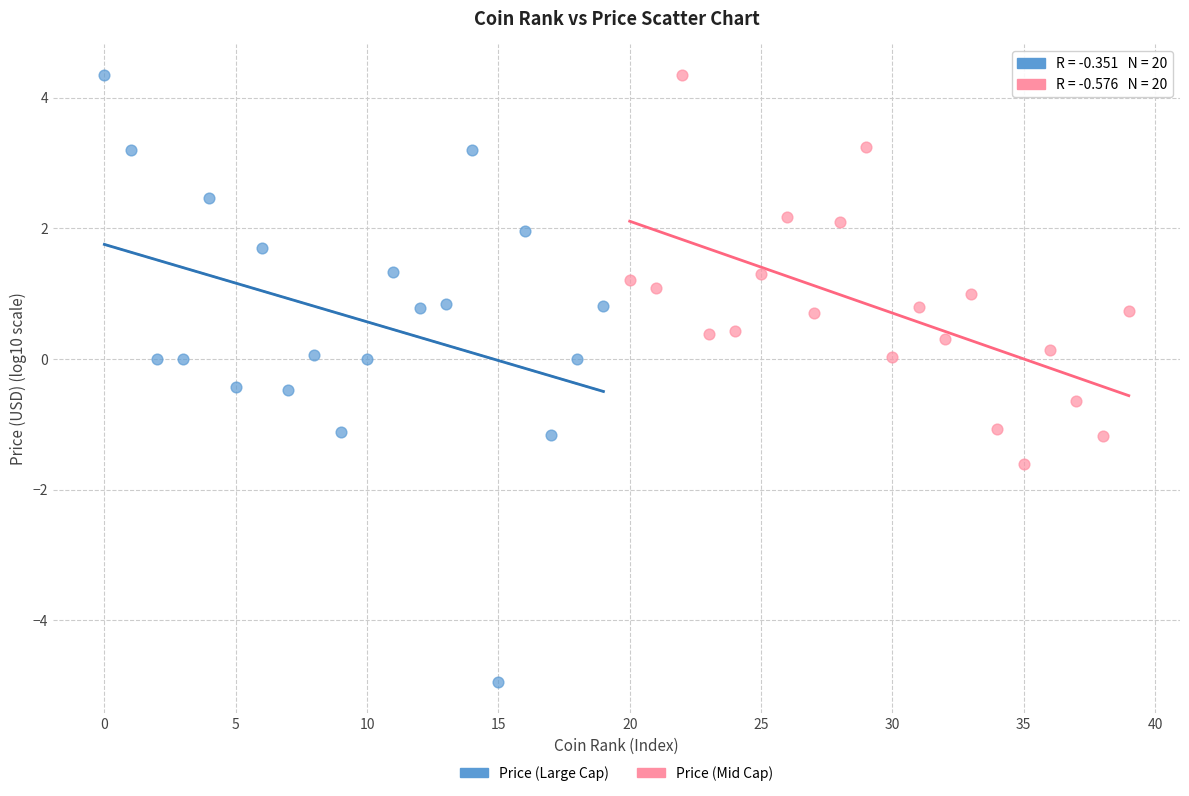

Which series contains the lowest Y value?

Price (Large Cap)